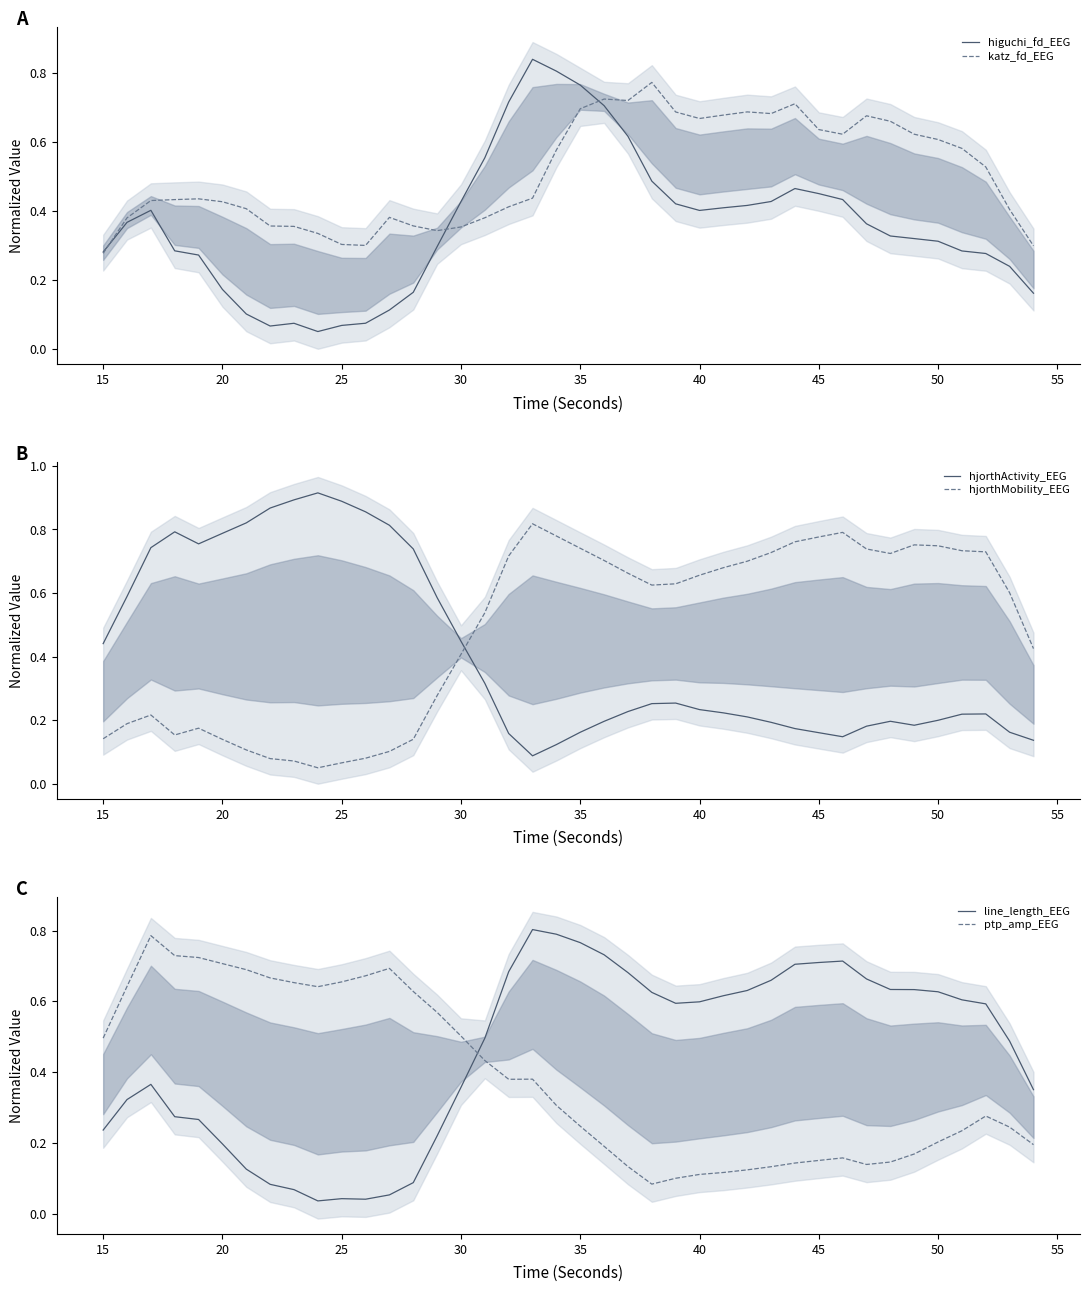

Which category has the lowest value in the katz_fd_EEG series?

15